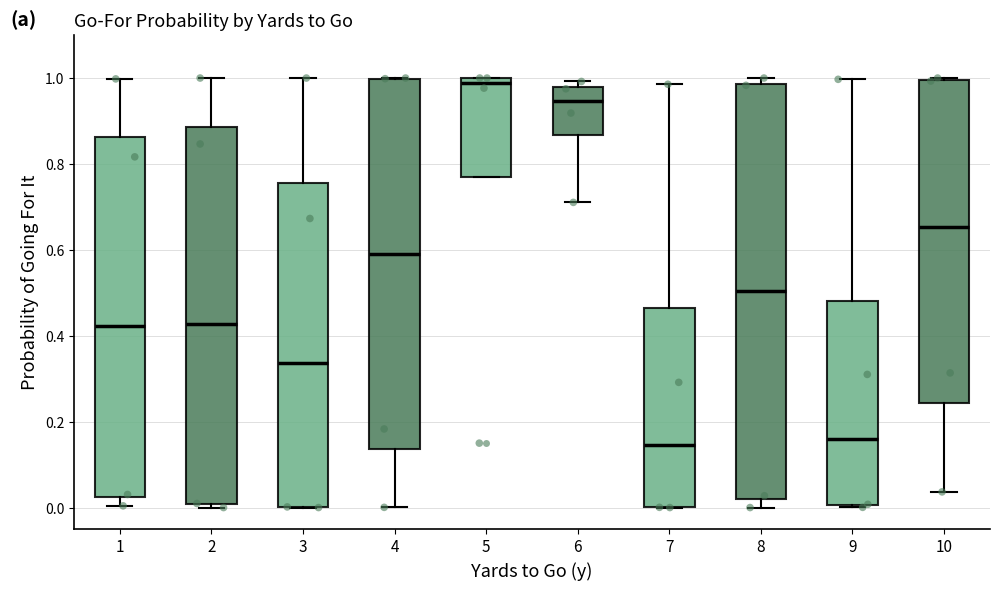

Comparing the boxes themselves (not the whiskers), which one is the tallest?

8